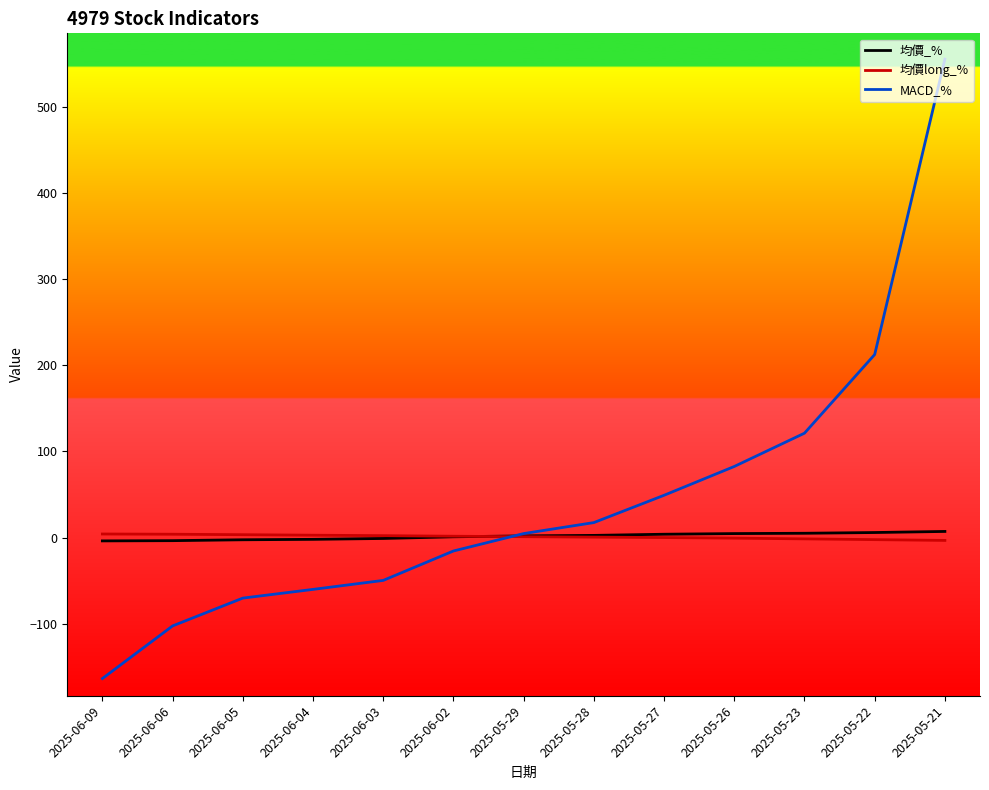

How many values in MACD_% are below zero?

6